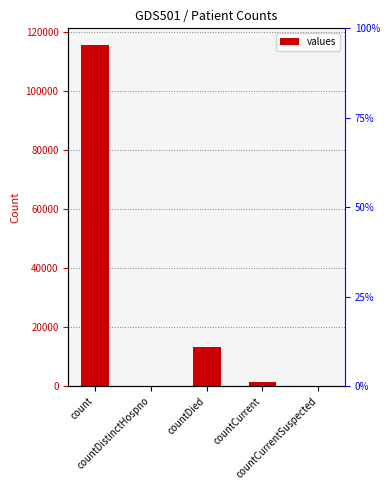

What is the difference between the maximum and minimum values?

115379